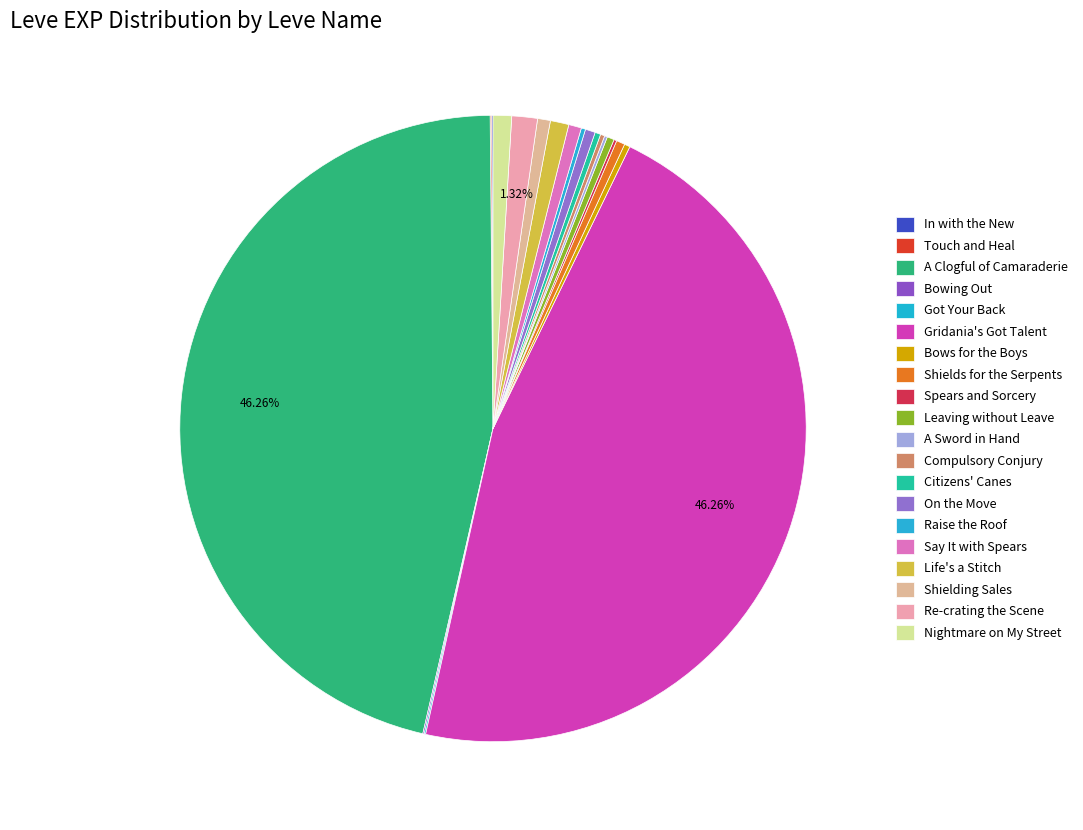

Which slice is the smallest?

In with the New